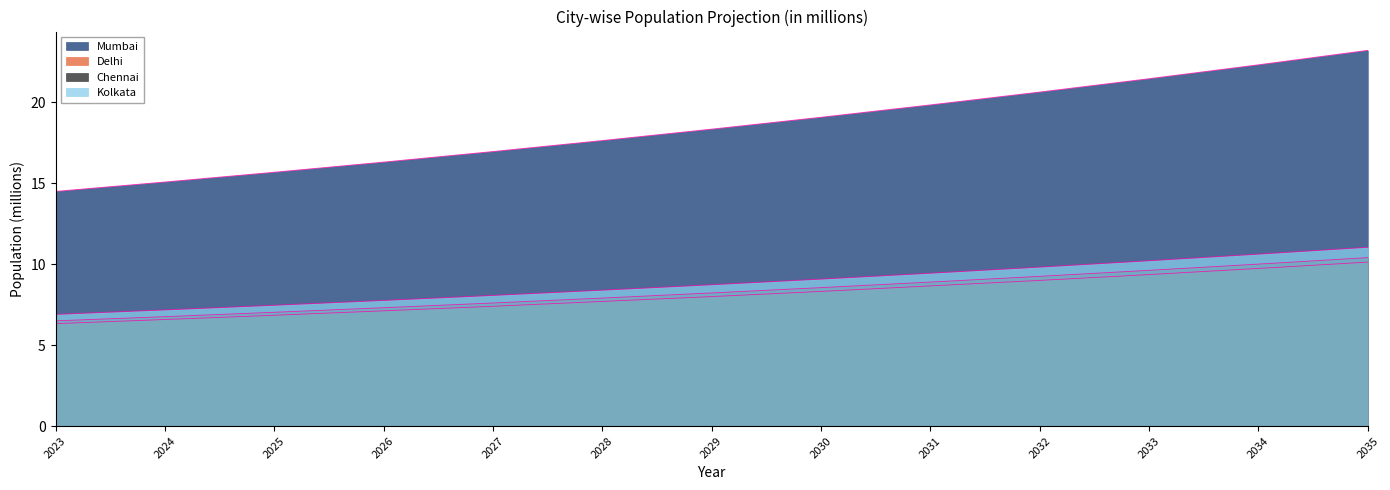

Reading left to right, extract all data points from this chart.

Delhi: 2023=6.3	2024=6.6	2025=6.8	2026=7.1	2027=7.4	2028=7.7	2029=8.0	2030=8.3	2031=8.7	2032=9.0	2033=9.4	2034=9.7	2035=10.1
Mumbai: 2023=6.9	2024=7.2	2025=7.5	2026=7.8	2027=8.1	2028=8.4	2029=8.7	2030=9.1	2031=9.4	2032=9.8	2033=10.2	2034=10.6	2035=11.0
Chennai: 2023=14.5	2024=15.1	2025=15.7	2026=16.3	2027=17.0	2028=17.6	2029=18.3	2030=19.1	2031=19.8	2032=20.6	2033=21.5	2034=22.3	2035=23.2
Kolkata: 2023=6.5	2024=6.8	2025=7.0	2026=7.3	2027=7.6	2028=7.9	2029=8.2	2030=8.6	2031=8.9	2032=9.3	2033=9.6	2034=10.0	2035=10.4